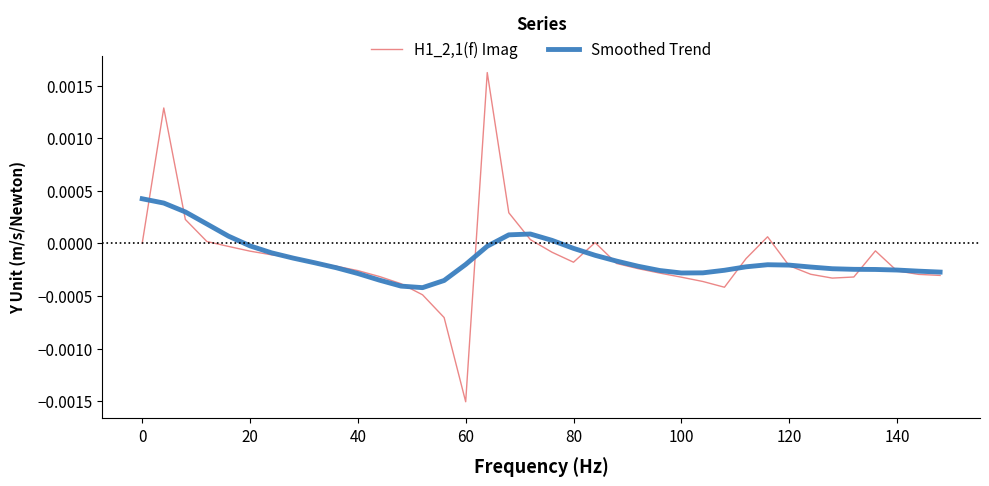

Which series has the widest spread of values?

H1_2,1(f) Imag